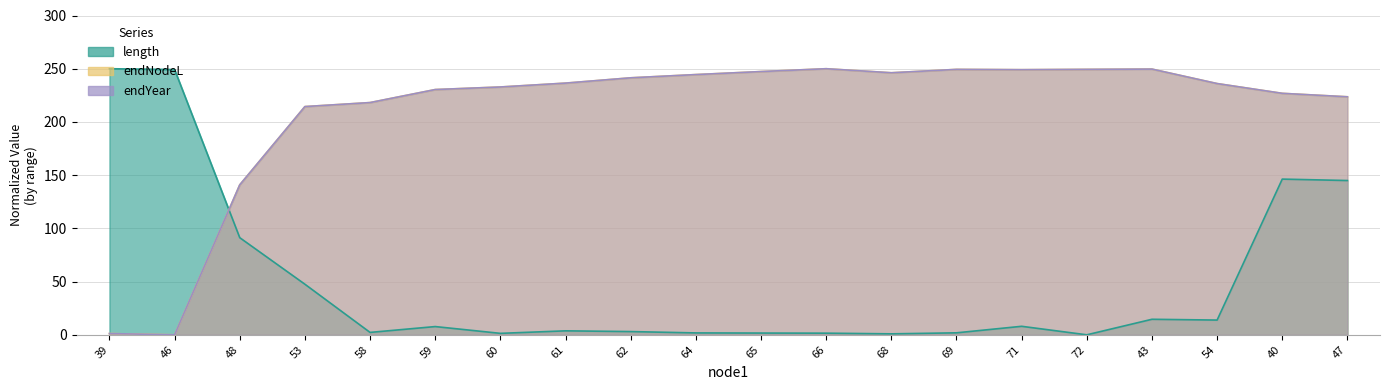

Is the value of endNodeL at 58 greater than the value of endYear at 59?

No